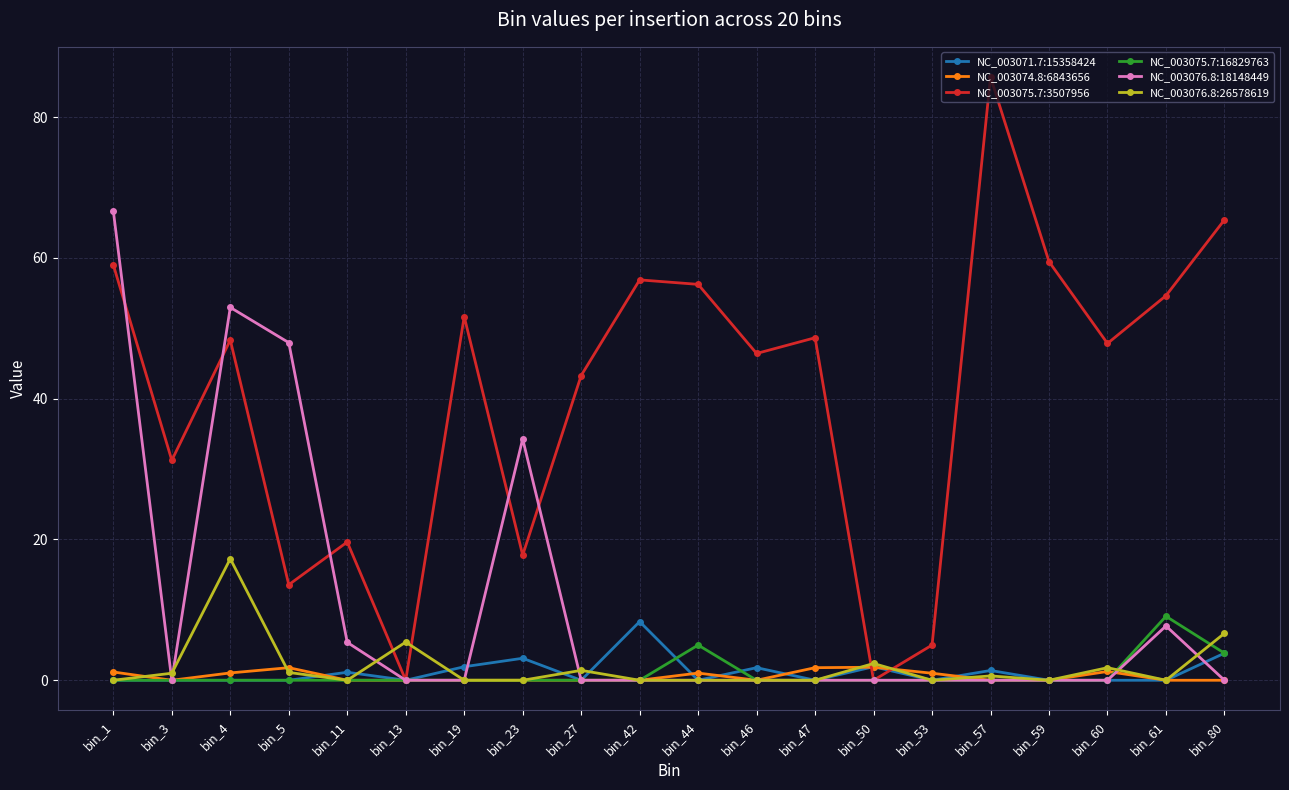

At how many categories does at least one series exceed 82?

1